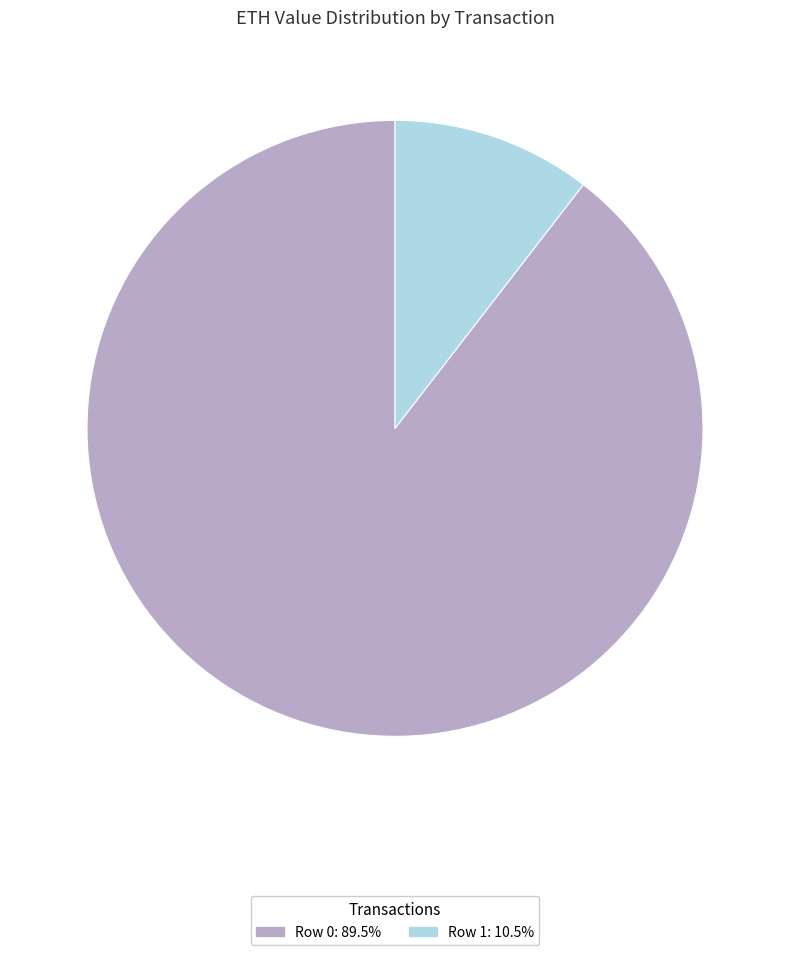

The Row 1 slice represents 10% of the pie. True or false?

True